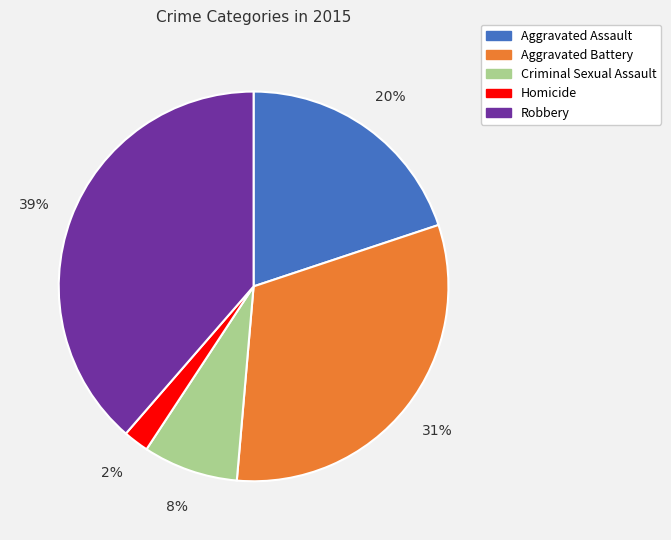

Which slice is the largest?

Robbery